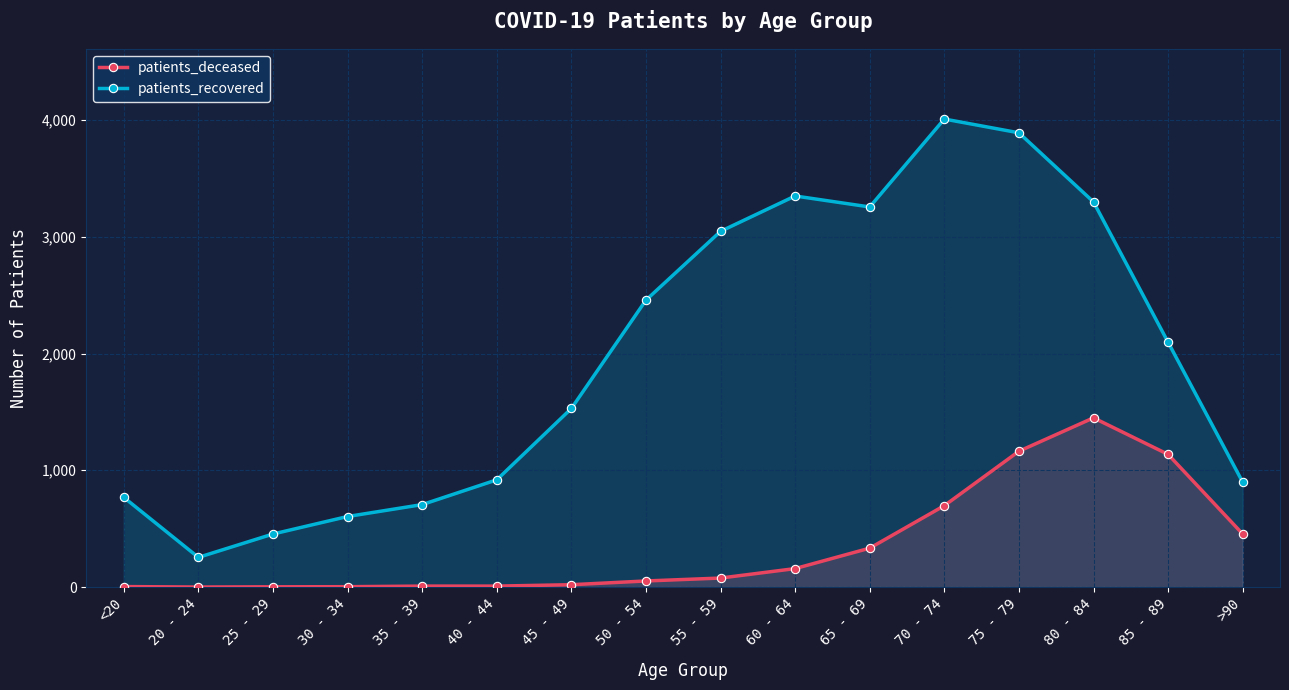

At which label is patients_recovered closest to 2131?

85 - 89